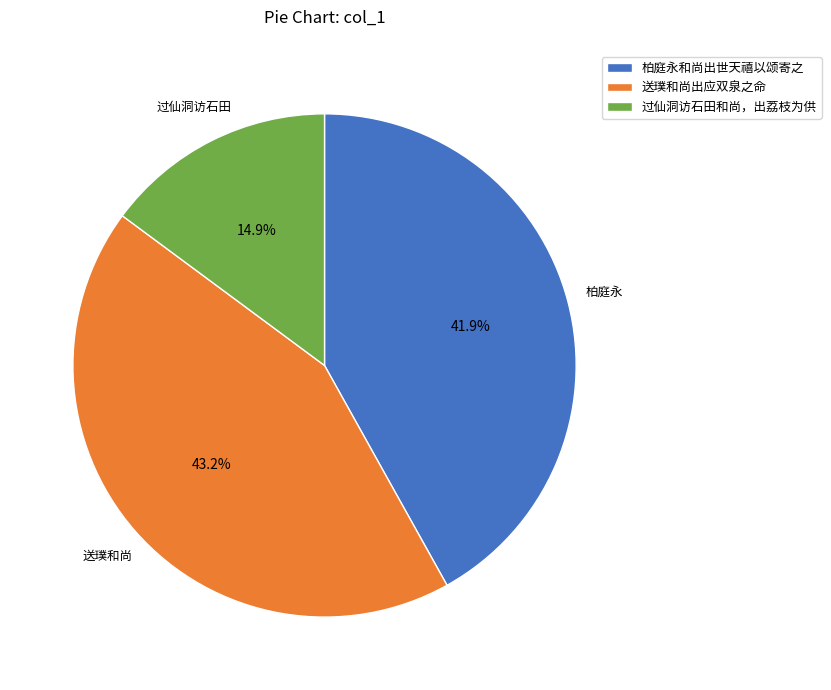

Is there any slice that represents more than half of the pie?

No